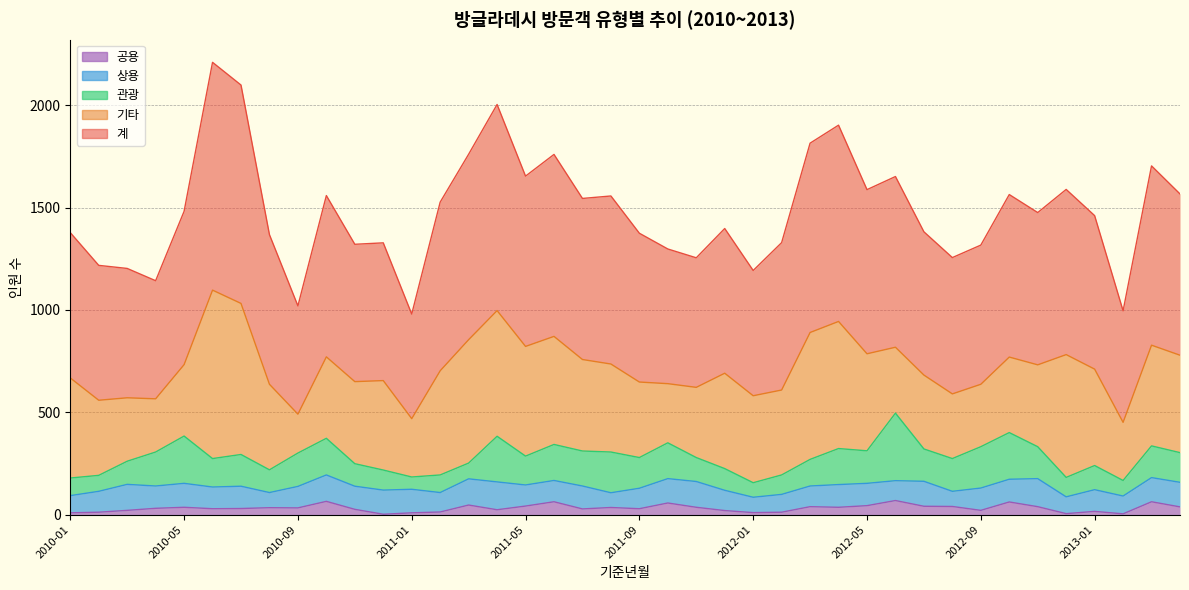

Reading left to right, what are all the values shown in this chart?

계: 2010-01=710	2010-02=659	2010-03=632	2010-04=577	2010-05=749	2010-06=1113	2010-07=1067	2010-08=731	2010-09=529	2010-10=788	2010-11=671	2010-12=673	2011-01=511	2011-02=824	2011-03=906	2011-04=1007	2011-05=832	2011-06=889	2011-07=787	2011-08=821	2011-09=727	2011-10=658	2011-11=633	2011-12=707	2012-01=612	2012-02=720	2012-03=925	2012-04=959	2012-05=802	2012-06=834	2012-07=700	2012-08=666	2012-09=680	2012-10=794	2012-11=744	2012-12=807	2013-01=750	2013-02=545	2013-03=876	2013-04=788
관광: 2010-01=86	2010-02=78	2010-03=113	2010-04=166	2010-05=231	2010-06=139	2010-07=155	2010-08=111	2010-09=163	2010-10=179	2010-11=110	2010-12=98	2011-01=60	2011-02=86	2011-03=77	2011-04=223	2011-05=141	2011-06=176	2011-07=171	2011-08=199	2011-09=150	2011-10=175	2011-11=117	2011-12=106	2012-01=71	2012-02=95	2012-03=130	2012-04=176	2012-05=159	2012-06=330	2012-07=158	2012-08=160	2012-09=202	2012-10=228	2012-11=156	2012-12=95	2013-01=118	2013-02=76	2013-03=155	2013-04=145
상용: 2010-01=84	2010-02=102	2010-03=127	2010-04=109	2010-05=117	2010-06=106	2010-07=109	2010-08=74	2010-09=105	2010-10=129	2010-11=113	2010-12=118	2011-01=115	2011-02=95	2011-03=128	2011-04=136	2011-05=103	2011-06=104	2011-07=112	2011-08=72	2011-09=100	2011-10=119	2011-11=126	2011-12=99	2012-01=75	2012-02=87	2012-03=101	2012-04=111	2012-05=109	2012-06=97	2012-07=122	2012-08=74	2012-09=109	2012-10=111	2012-11=137	2012-12=82	2013-01=106	2013-02=87	2013-03=118	2013-04=120
기타: 2010-01=489	2010-02=367	2010-03=310	2010-04=260	2010-05=349	2010-06=823	2010-07=738	2010-08=418	2010-09=190	2010-10=398	2010-11=401	2010-12=437	2011-01=285	2011-02=509	2011-03=603	2011-04=614	2011-05=536	2011-06=528	2011-07=447	2011-08=430	2011-09=369	2011-10=289	2011-11=343	2011-12=466	2012-01=425	2012-02=415	2012-03=620	2012-04=621	2012-05=474	2012-06=322	2012-07=361	2012-08=316	2012-09=305	2012-10=369	2012-11=400	2012-12=600	2013-01=471	2013-02=284	2013-03=492	2013-04=476
공용: 2010-01=9	2010-02=12	2010-03=21	2010-04=31	2010-05=36	2010-06=29	2010-07=30	2010-08=34	2010-09=33	2010-10=65	2010-11=26	2010-12=2	2011-01=9	2011-02=13	2011-03=47	2011-04=24	2011-05=42	2011-06=63	2011-07=28	2011-08=35	2011-09=29	2011-10=57	2011-11=36	2011-12=20	2012-01=10	2012-02=12	2012-03=39	2012-04=36	2012-05=44	2012-06=69	2012-07=41	2012-08=40	2012-09=21	2012-10=62	2012-11=39	2012-12=5	2013-01=16	2013-02=4	2013-03=63	2013-04=38